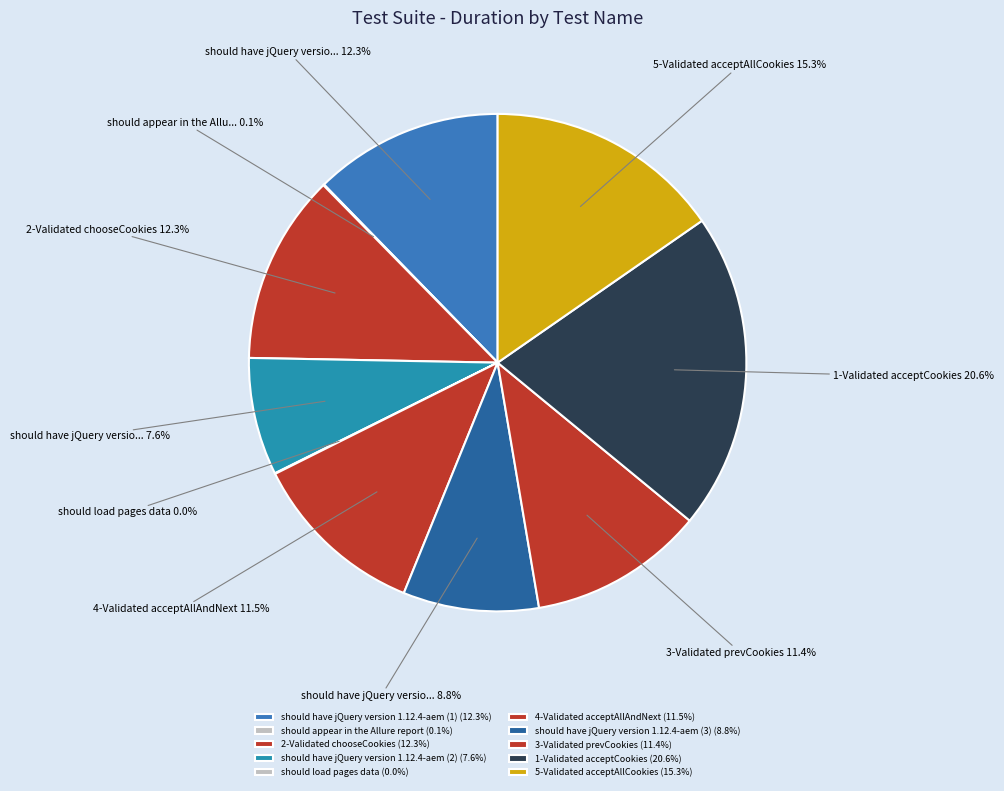

Rank the categories by value from lowest to highest.

should load pages data, should appear in the Allure report, should have jQuery version 1.12.4-aem (2), should have jQuery version 1.12.4-aem (3), 3-Validated prevCookies, 4-Validated acceptAllAndNext, should have jQuery version 1.12.4-aem (1), 2-Validated chooseCookies, 5-Validated acceptAllCookies, 1-Validated acceptCookies